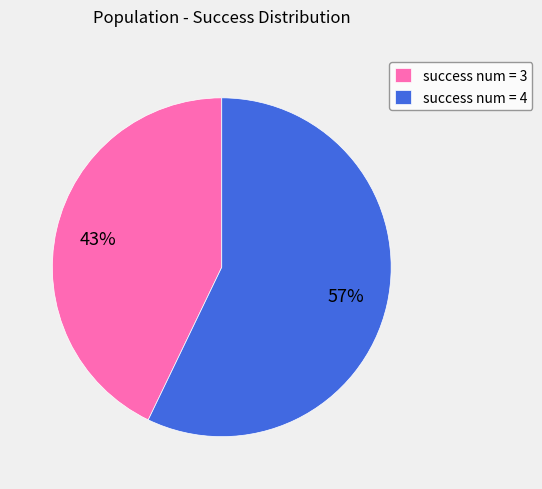

Do success num = 3 and success num = 4 together represent more than half of the pie?

Yes